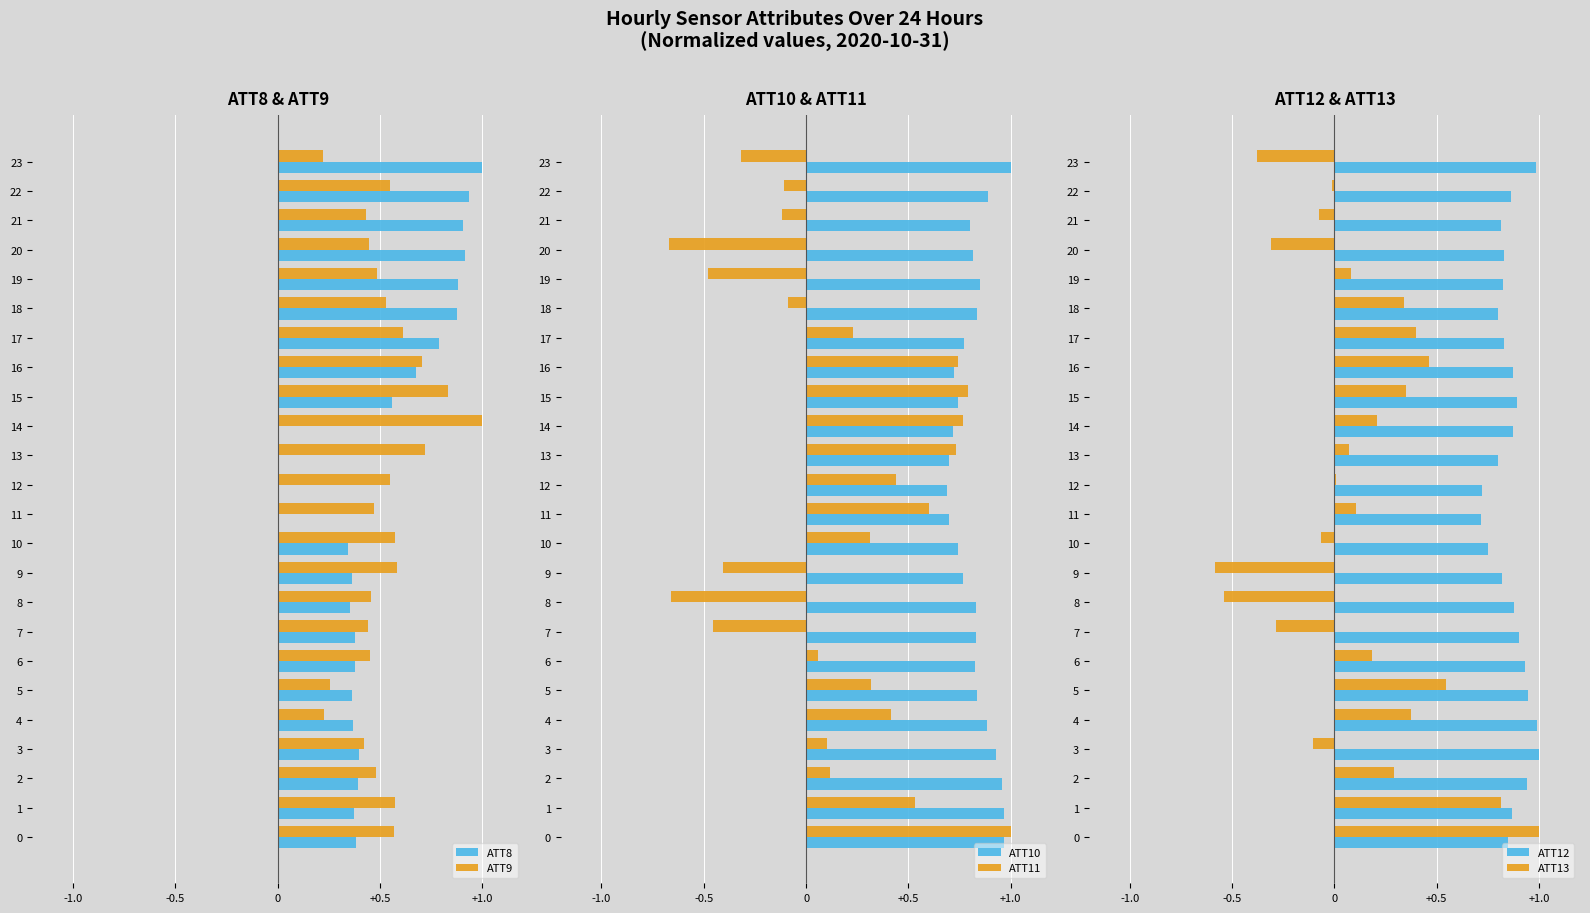

The ATT10 series shows 0.3 at 7. True or false?

False